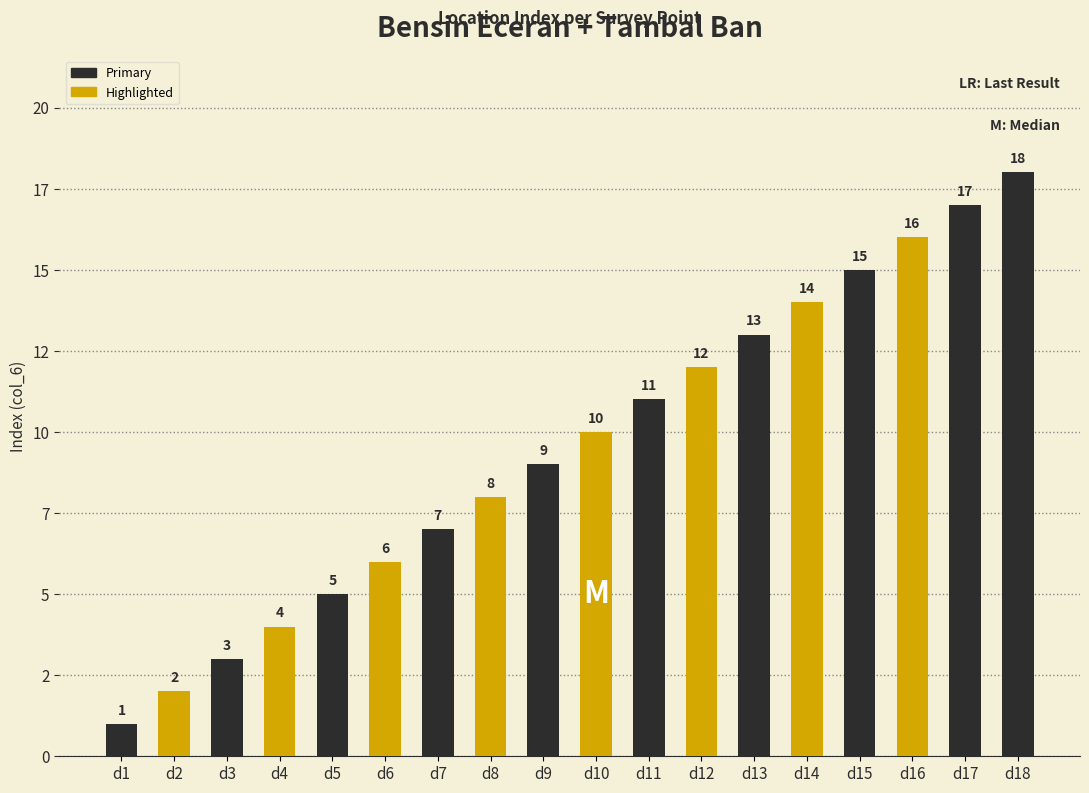

What value does the data have at d3?

3